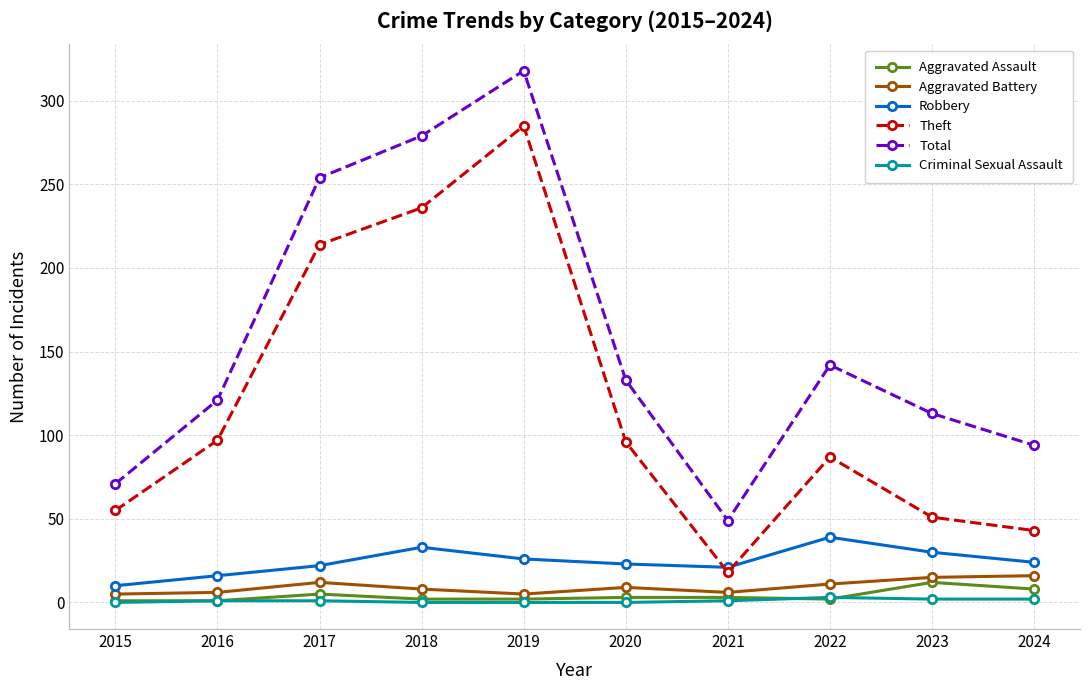

True or false: Criminal Sexual Assault and Robbery intersect in this chart.

False